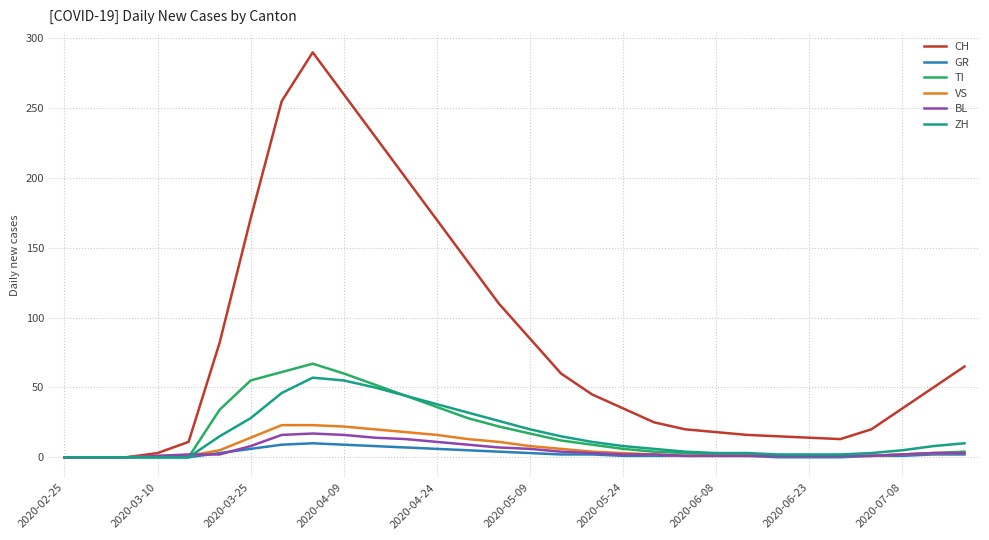

Which series has the largest total across all categories?

CH